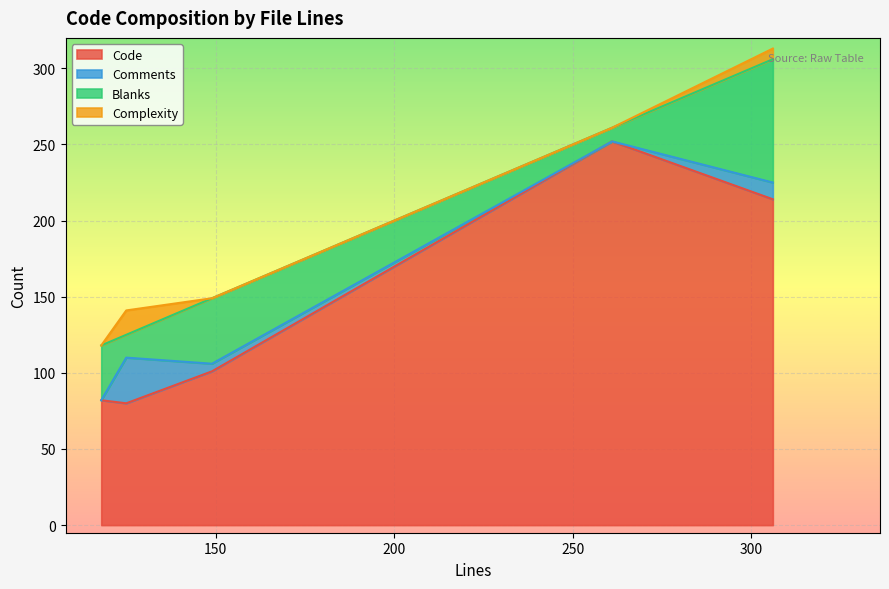

After their last crossing, which series has the higher values: Blanks or Comments?

Blanks